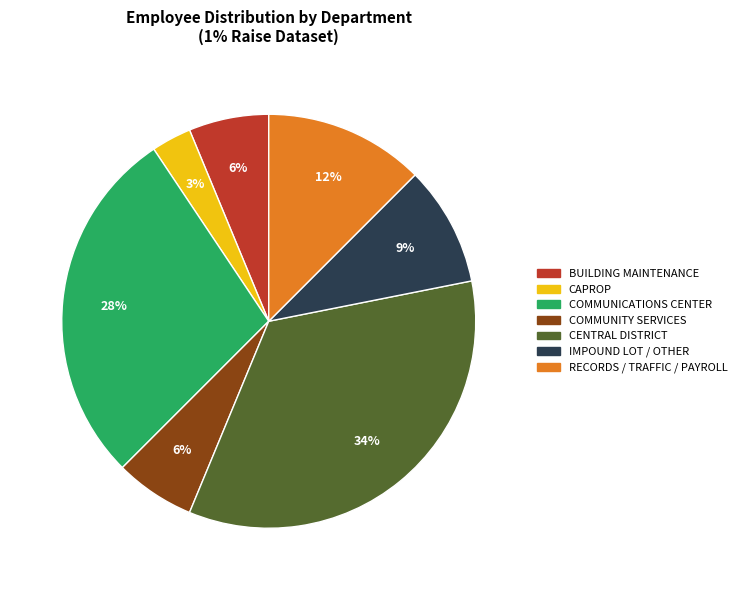

What is the ratio of the value at BUILDING MAINTENANCE to the value at CENTRAL DISTRICT?

0.2